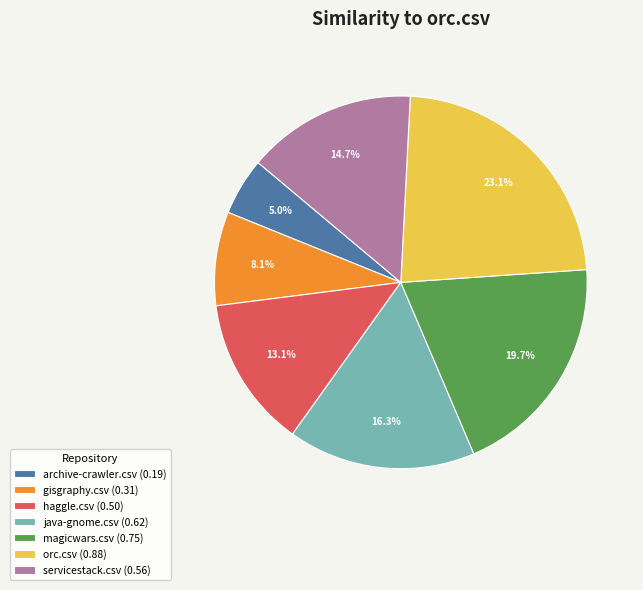

To the nearest percent, what is the difference between the gisgraphy.csv and magicwars.csv slice percentages?

12%